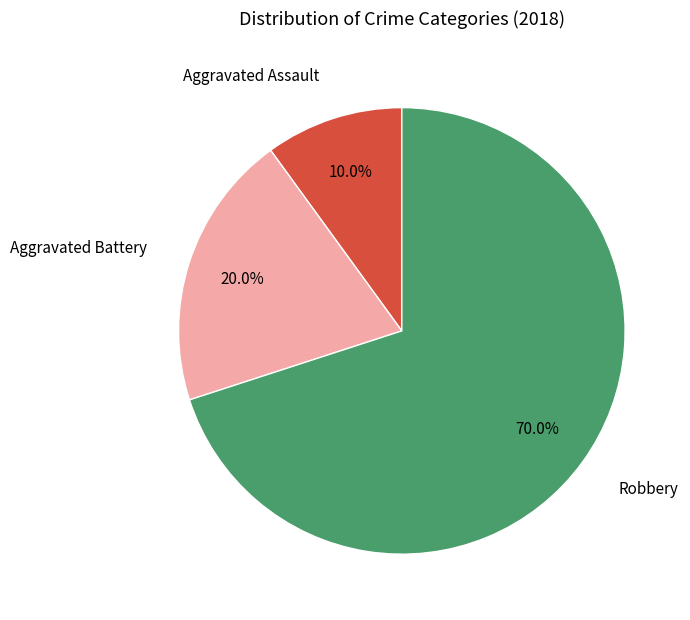

Is there any slice that represents more than half of the pie?

Yes